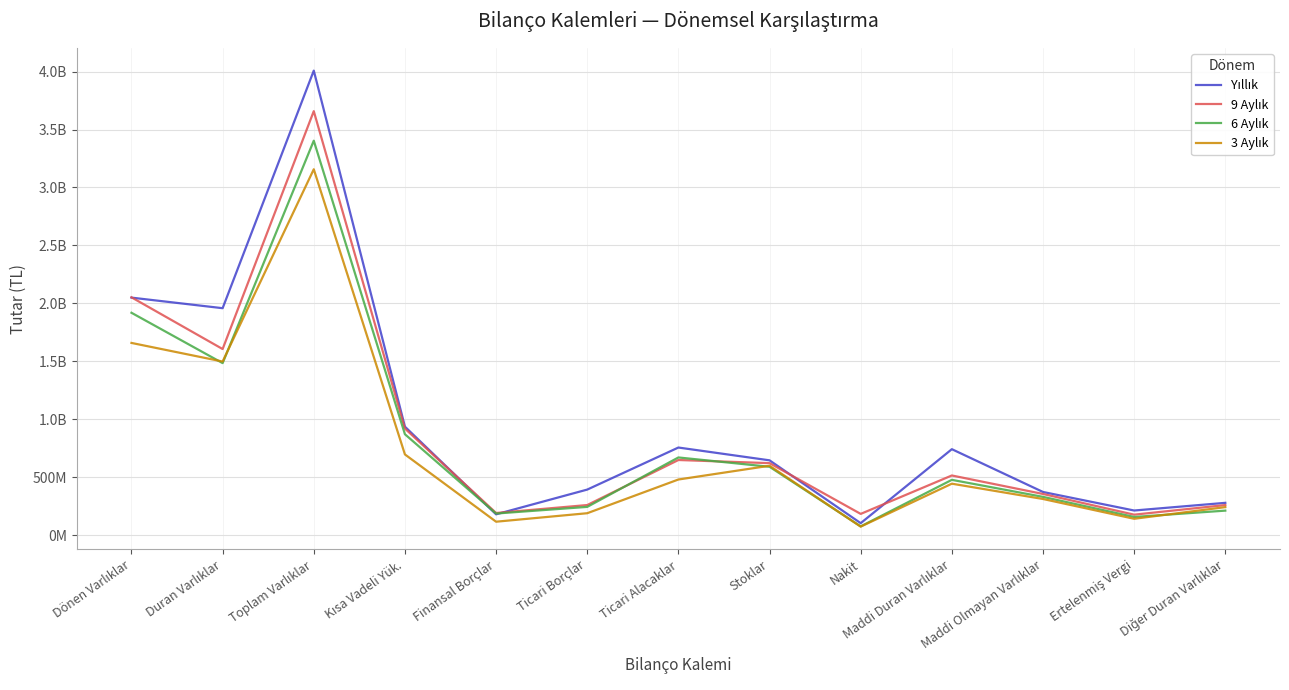

Does the chart have visible grid lines?

Yes